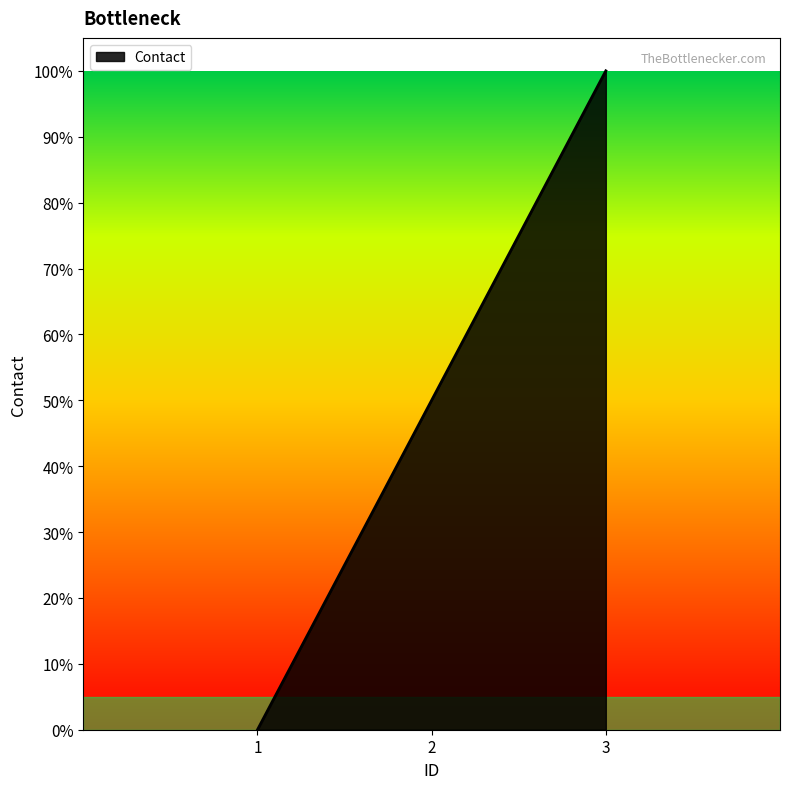

Which category has the lowest value across all series?

1